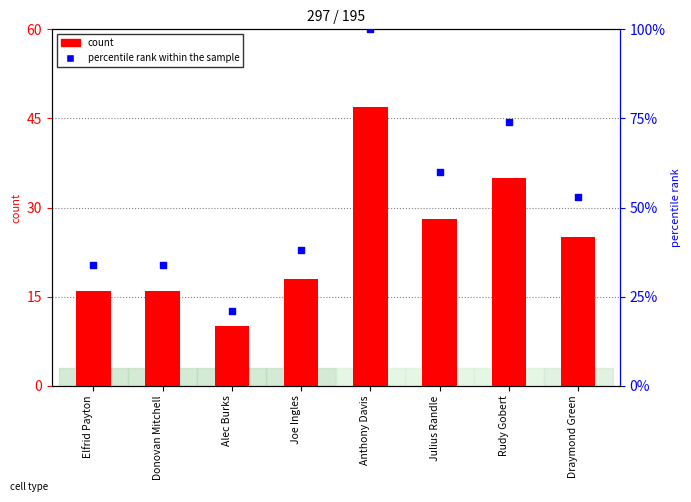

Between Anthony Davis and Rudy Gobert, which is larger?

Anthony Davis